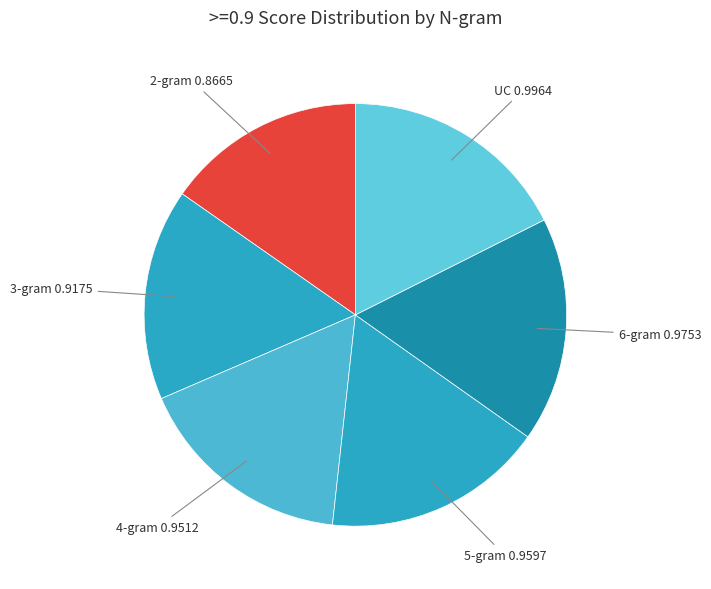

Does any single category account for the majority?

No